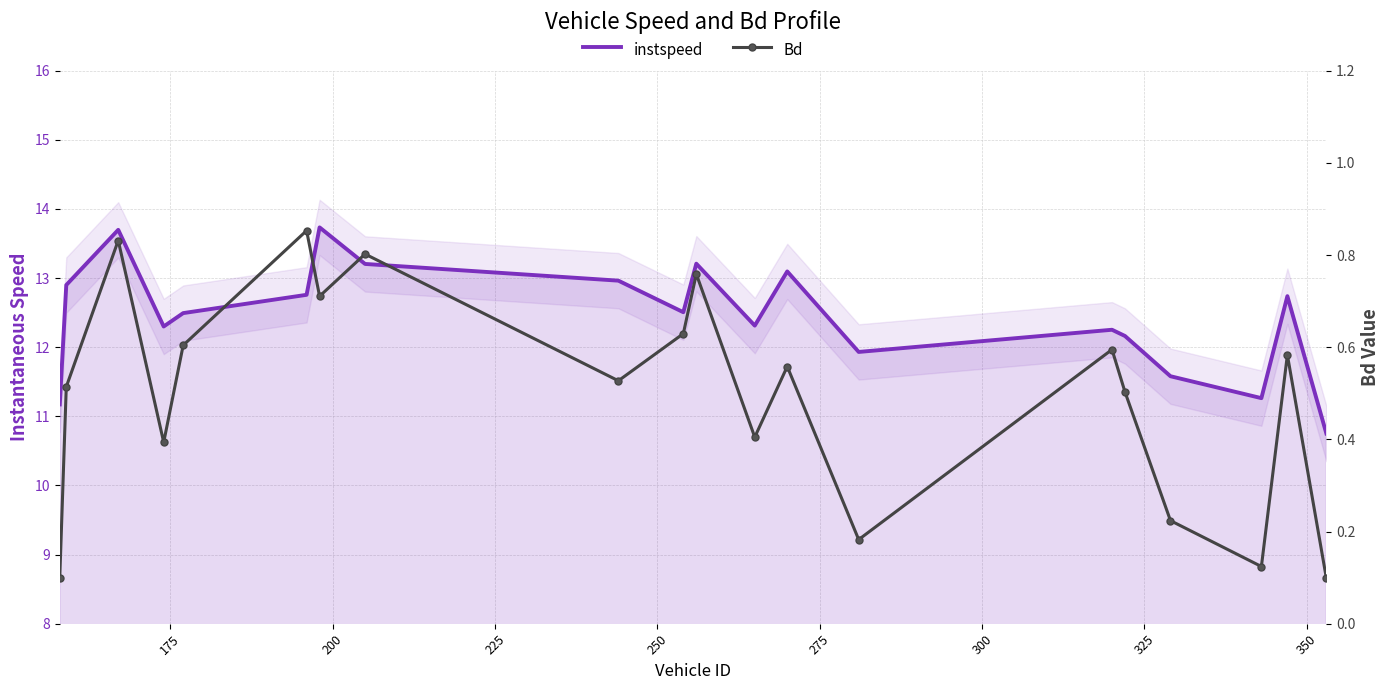

True or false: instspeed and Bd cross at least once.

False